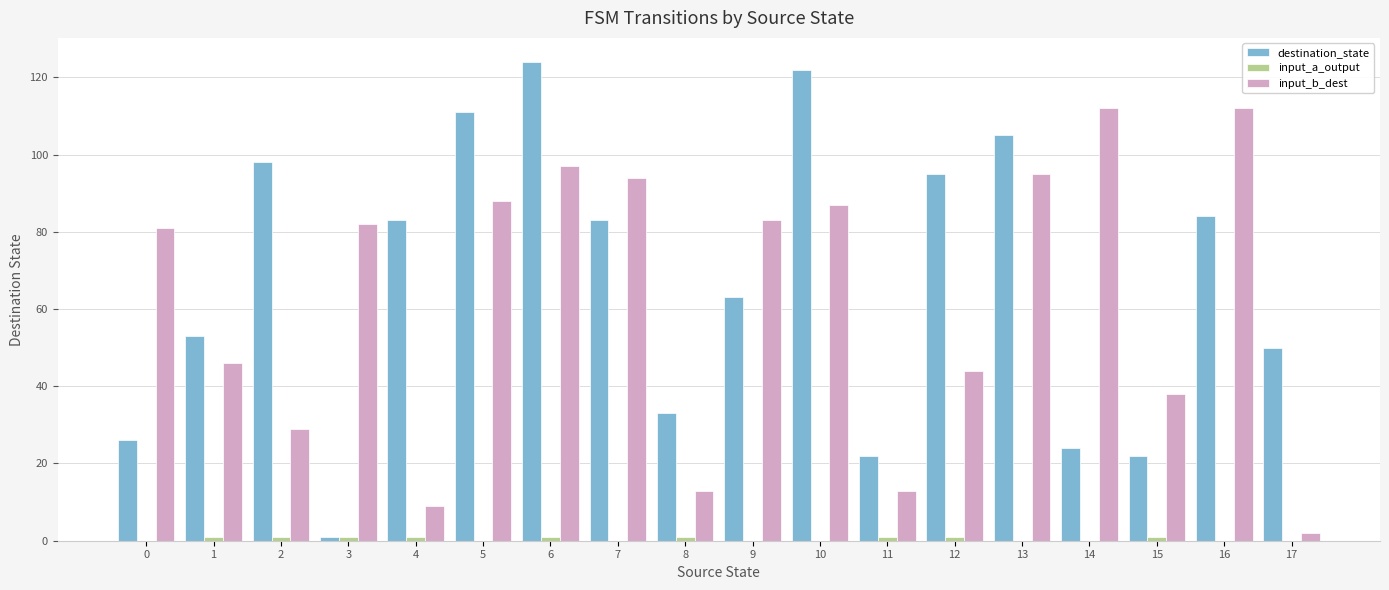

Which series changed the most between 11 and 16?

input_b_dest